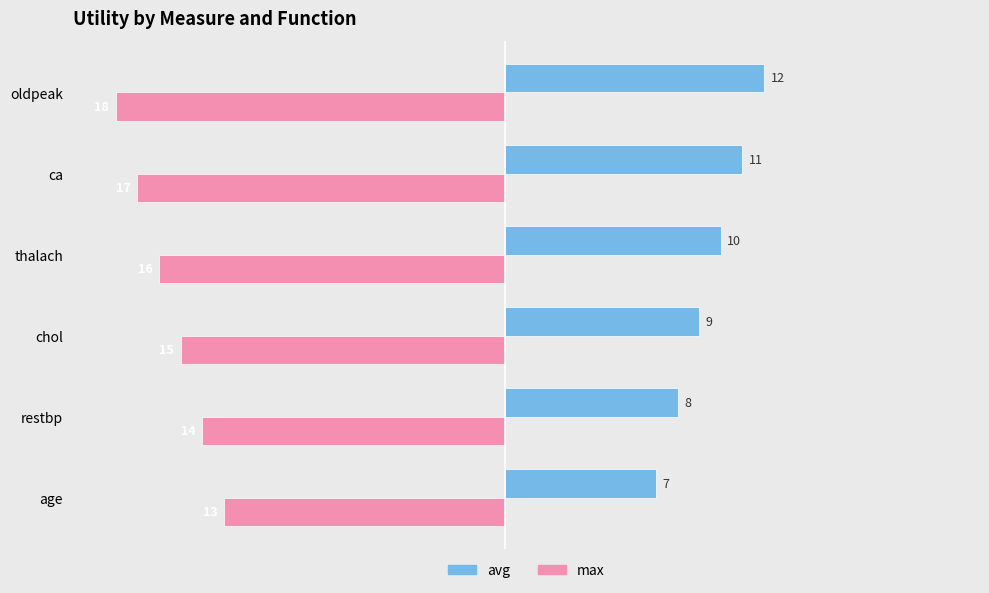

What is the sum of all avg values?

57